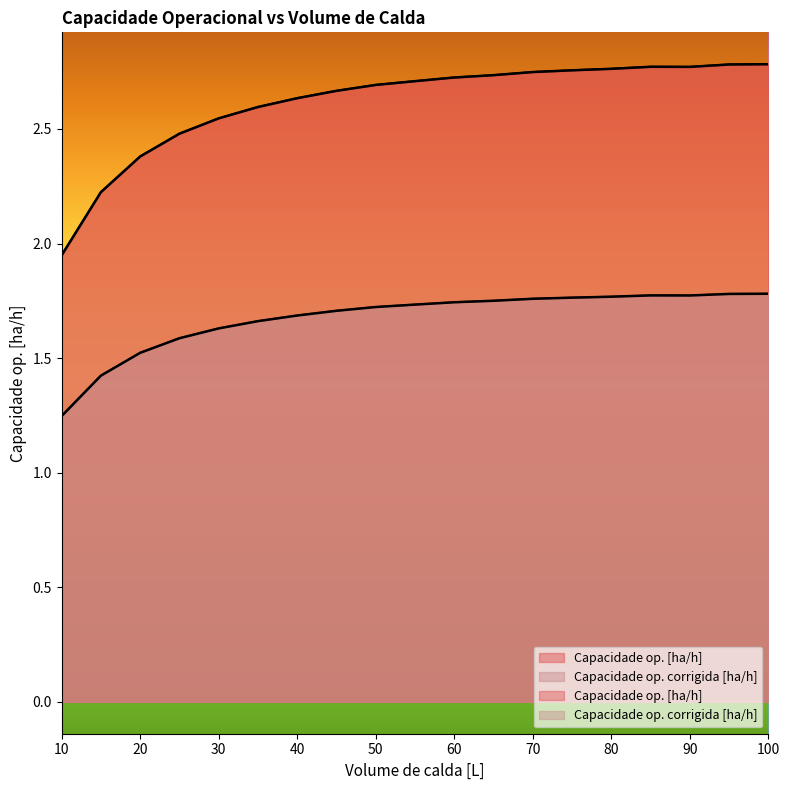

Reading left to right, what are all the values shown in this chart?

Capacidade op. [ha/h]: 10=1.9	15=2.2	20=2.4	25=2.5	30=2.5	35=2.6	40=2.6	45=2.7	50=2.7	55=2.7	60=2.7	65=2.7	70=2.7	75=2.8	80=2.8	85=2.8	90=2.8	95=2.8	100=2.8
Capacidade op. corrigida [ha/h]: 10=1.2	15=1.4	20=1.5	25=1.6	30=1.6	35=1.7	40=1.7	45=1.7	50=1.7	55=1.7	60=1.7	65=1.8	70=1.8	75=1.8	80=1.8	85=1.8	90=1.8	95=1.8	100=1.8